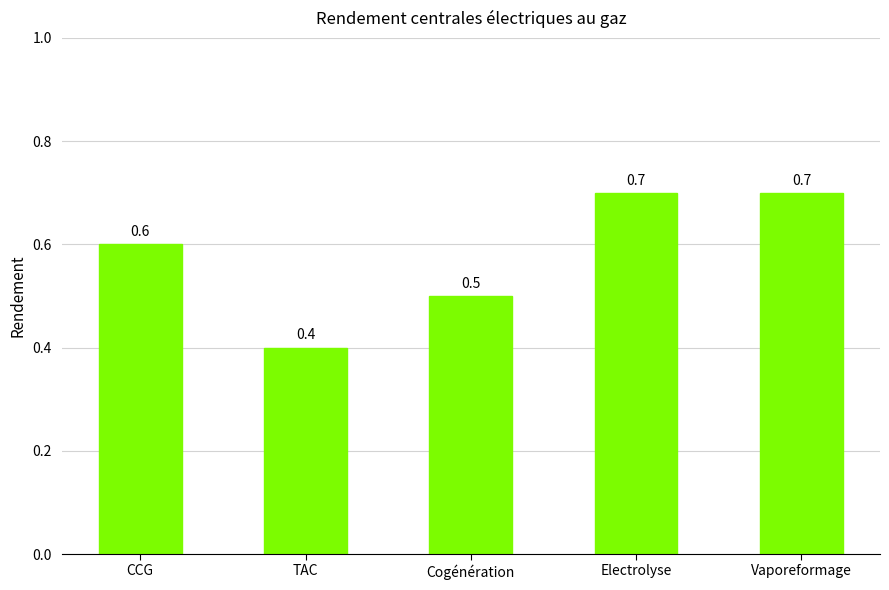

What is the difference between the maximum and minimum values?

0.3